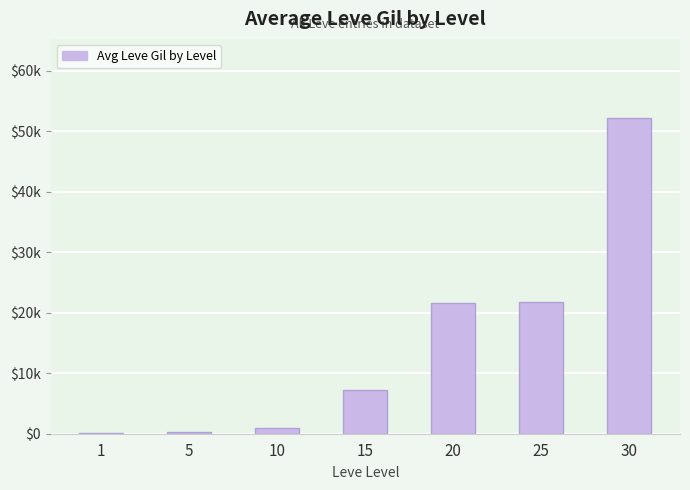

Is it true that the value at 30 is 18358?

False